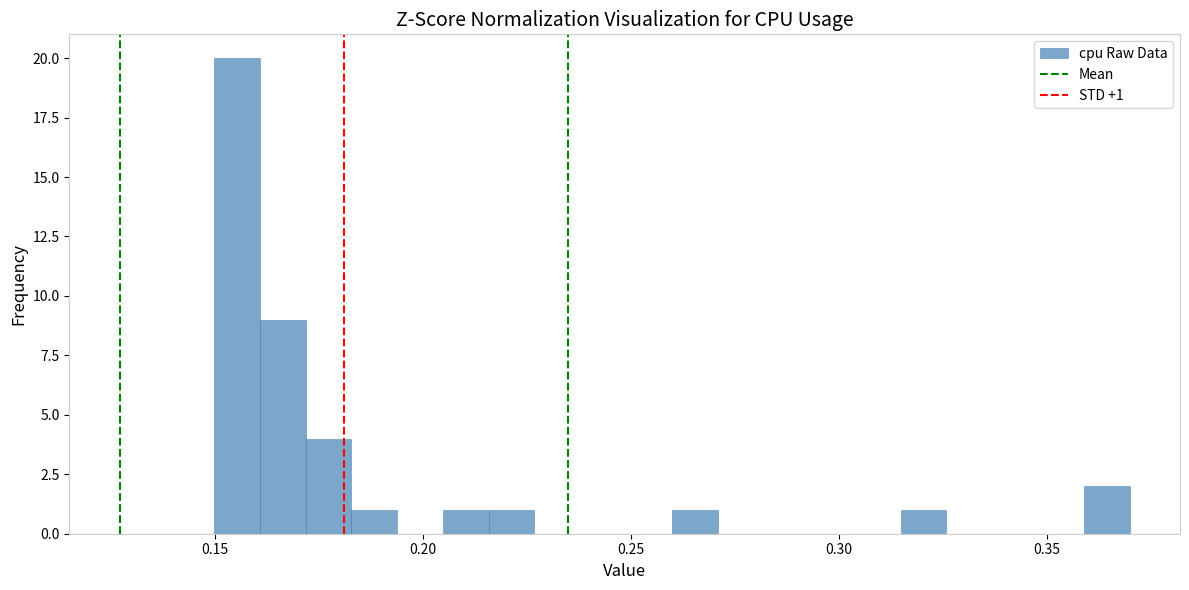

Read against the x-axis, roughly where is the centre of the tallest bar?

0.155